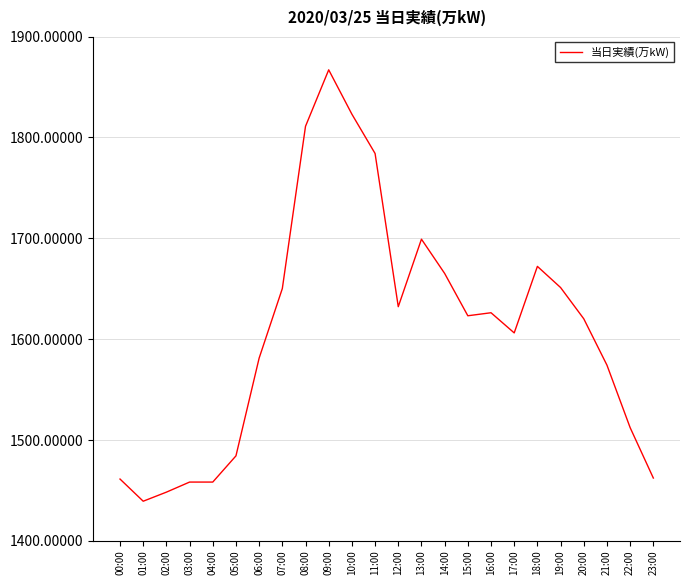

Does the chart have visible grid lines?

Yes